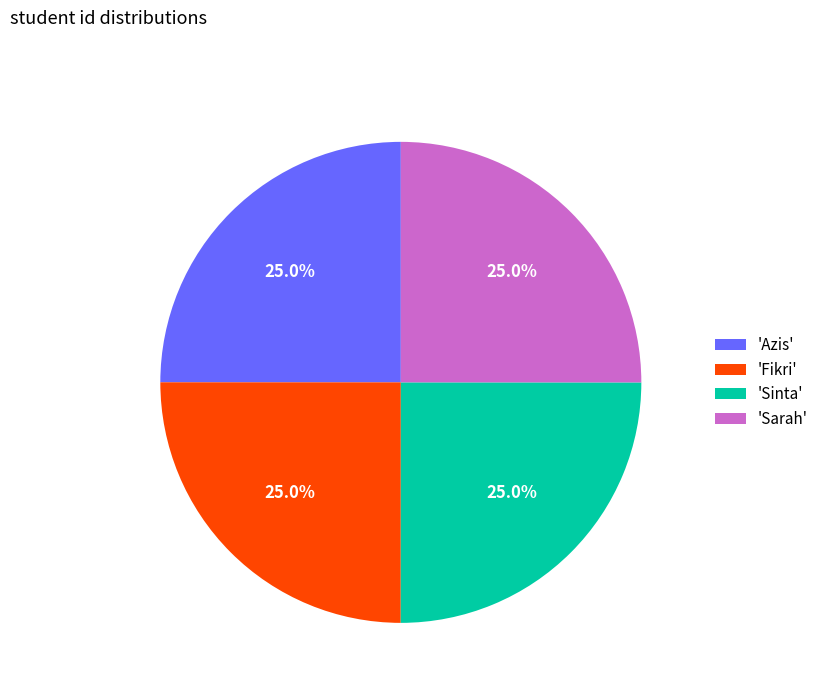

What is the ratio of the value at 'Azis' to the value at 'Fikri'?

1.0